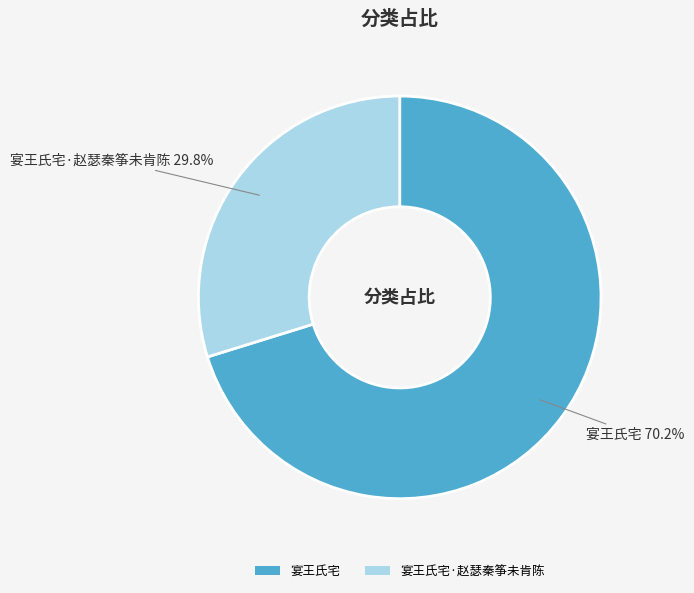

To the nearest percent, what percentage of the pie is 宴王氏宅?

70%